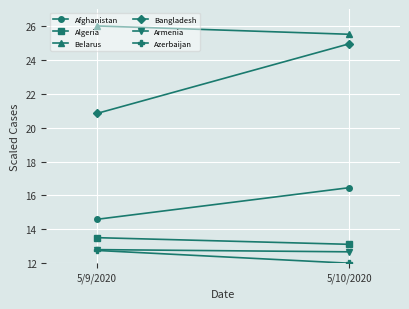

Reading right to left, list all the values displayed in this chart.

Afghanistan: 16.5	14.6
Algeria: 13.1	13.5
Belarus: 25.5	26.0
Bangladesh: 25.0	20.8
Armenia: 12.7	12.8
Azerbaijan: 12.0	12.8